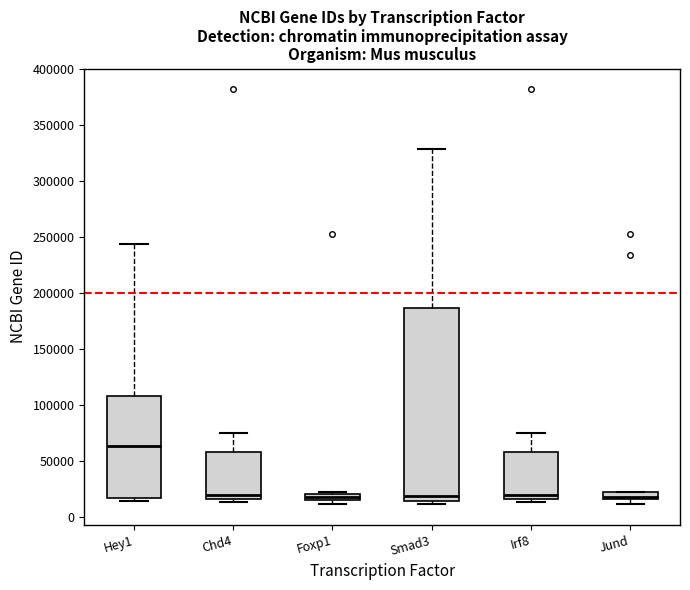

Which box is the tallest, from its lower edge to its upper edge?

Smad3